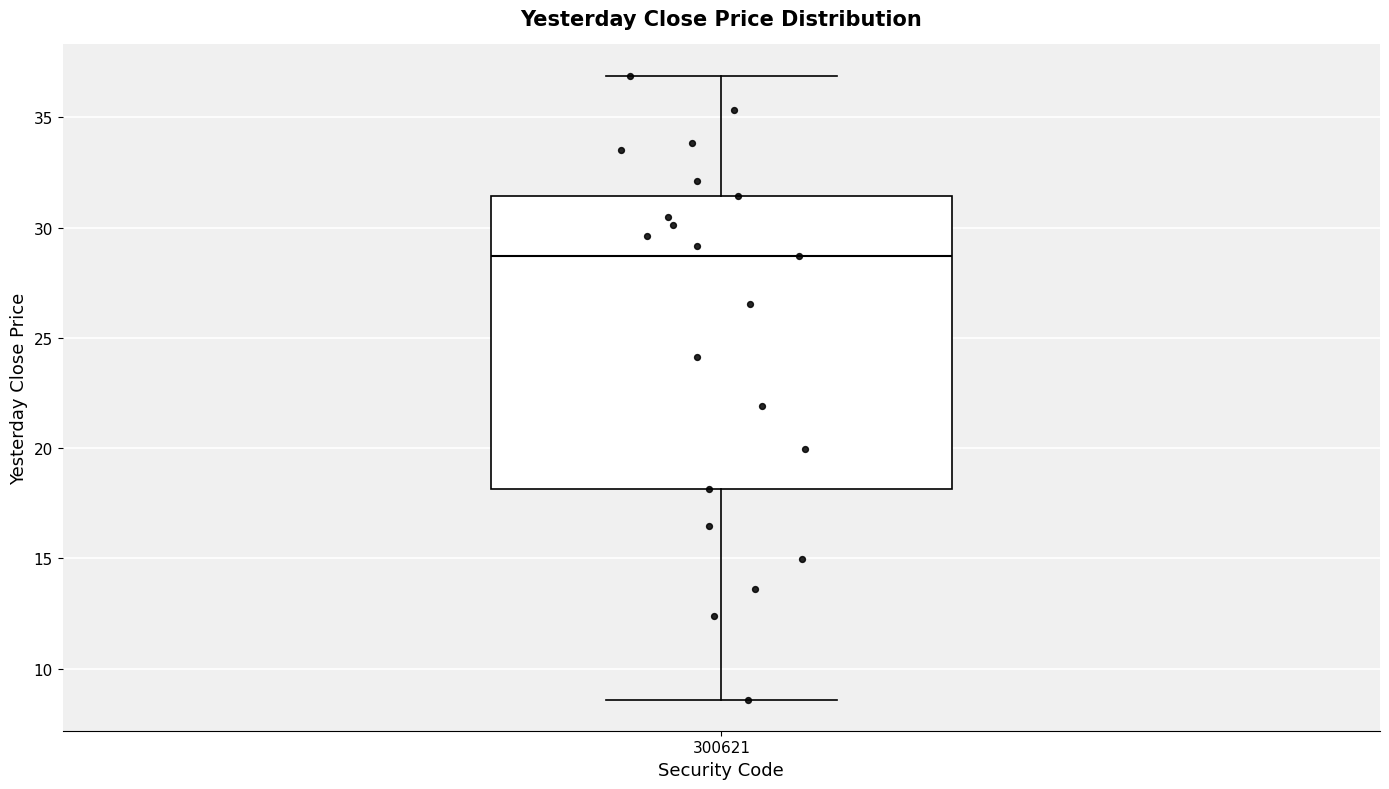

Read this box plot against the y-axis: the position of the median line, the range covered by the box, and the ends of both whiskers. The values are not printed on the chart, so give them approximately, as read against the axis.

median 28.5, box 18.0 to 31.5, whiskers 8.5 to 37.0